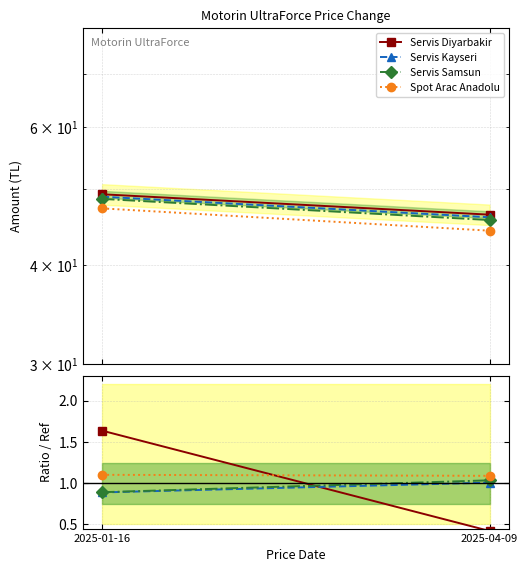

At which label does Servis Samsun reach its minimum?

2025-01-16